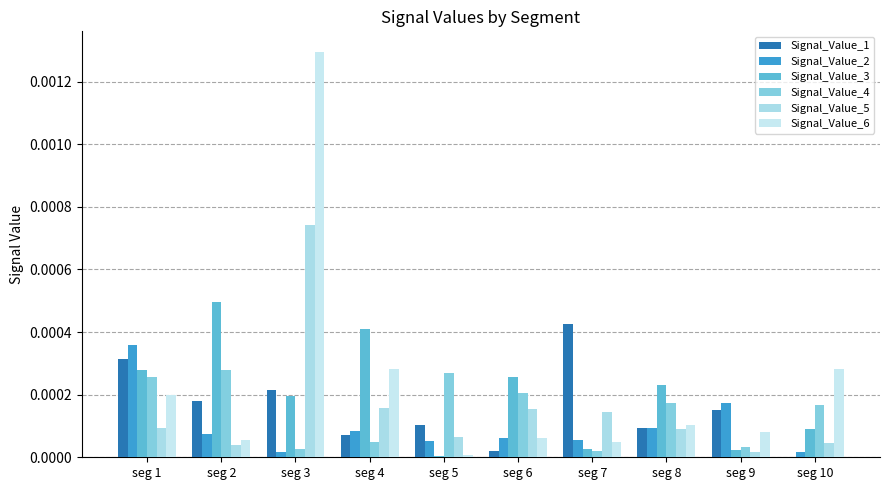

At seg 9, list the series in order from smallest to largest.

Signal_Value_5, Signal_Value_3, Signal_Value_4, Signal_Value_6, Signal_Value_1, Signal_Value_2